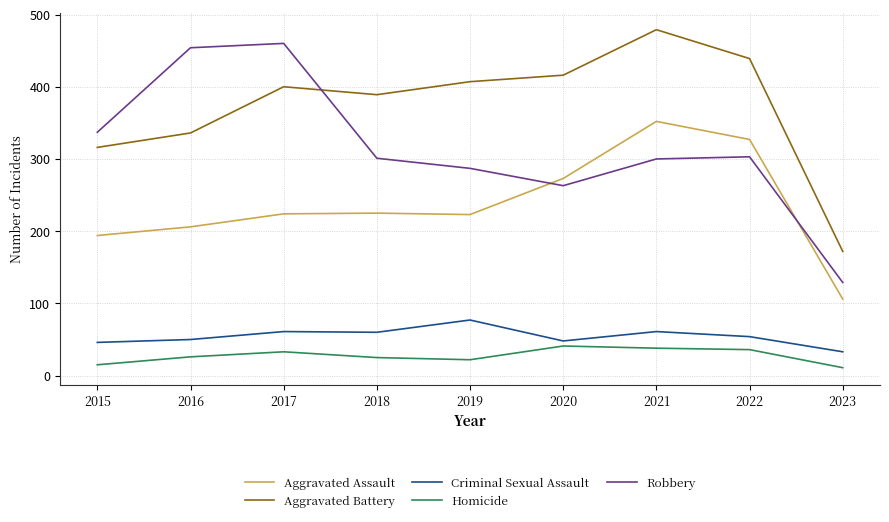

What is the difference between the second highest and minimum values in the Homicide series?

27